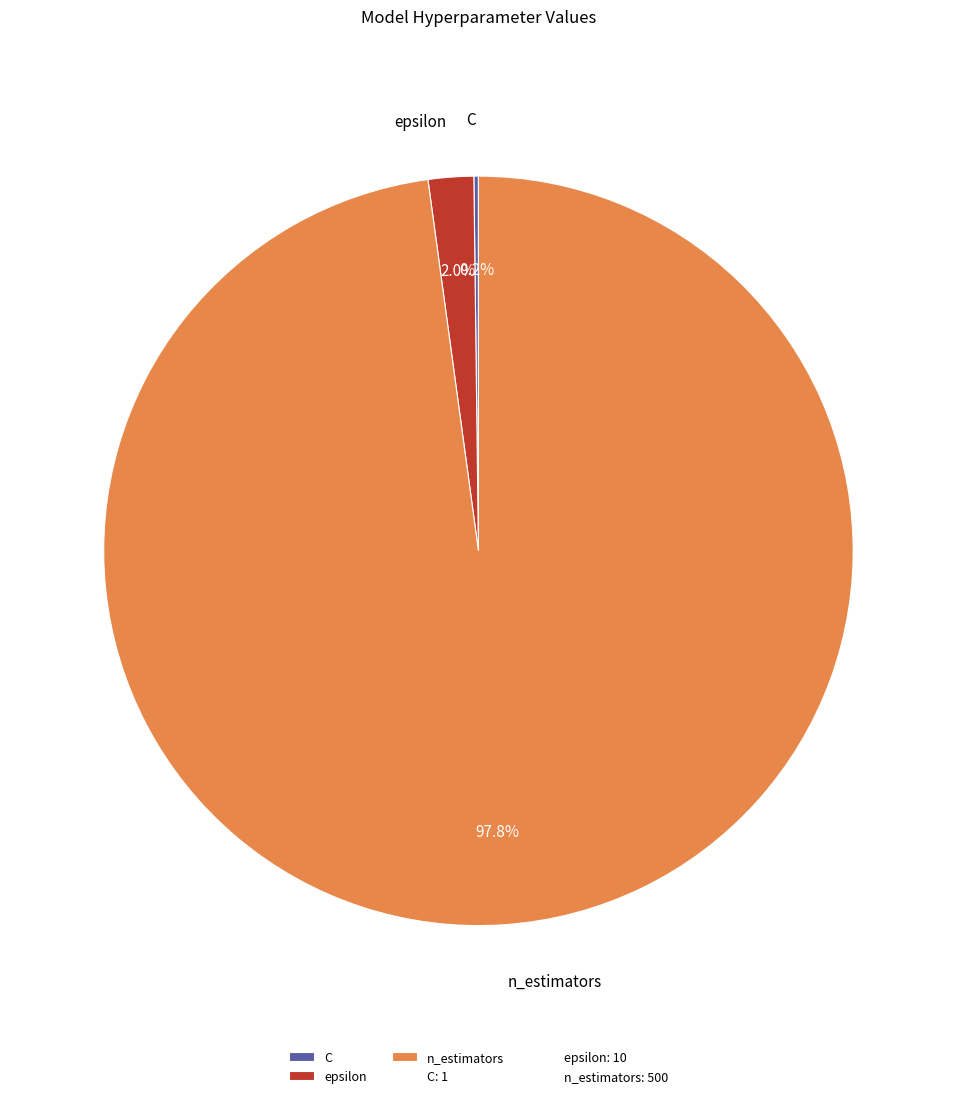

Which slice is the largest?

n_estimators